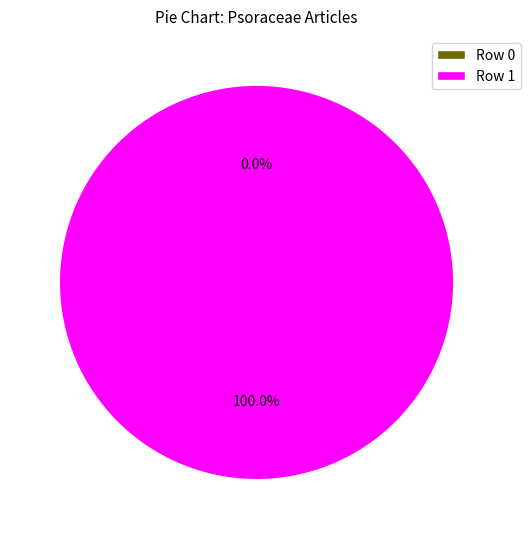

Combined, what portion of the pie is Row 1 and Row 0?

100.0%